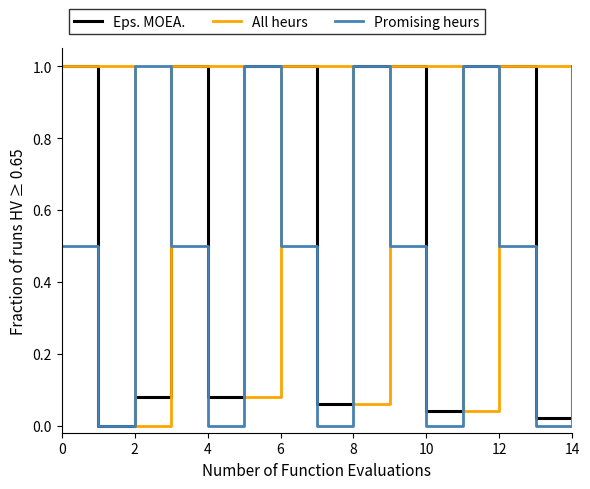

Which series has the largest total across all categories?

All heurs